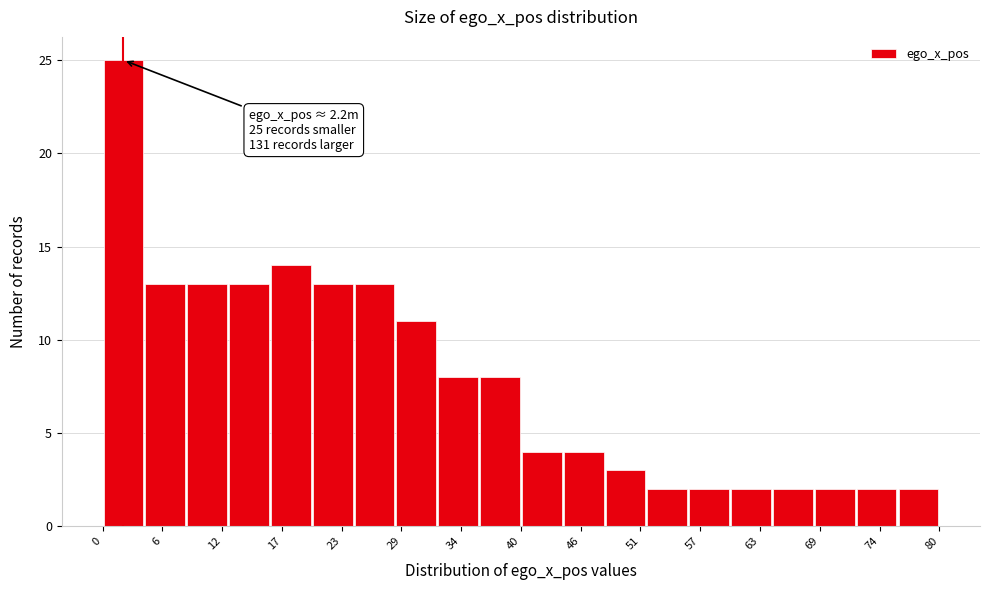

Read against the x-axis, roughly where is the centre of the tallest bar?

2